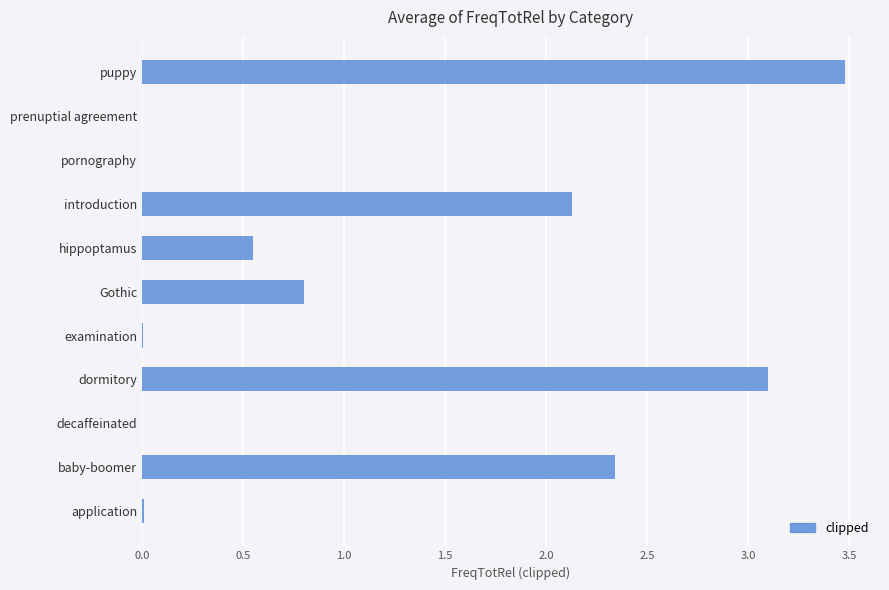

What is the sum of all values?

12.4